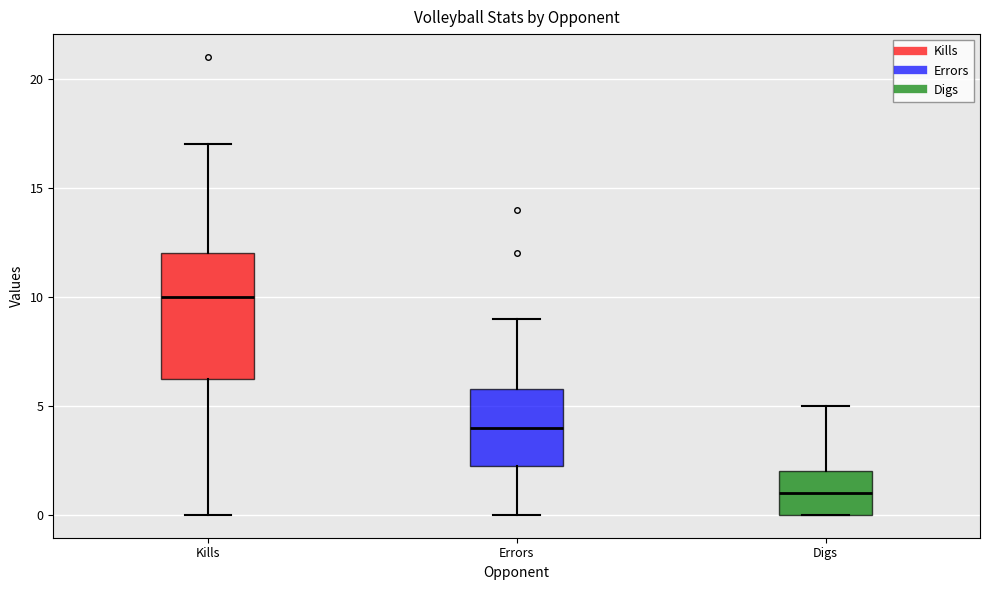

Reading left to right, transcribe this box plot: for each box, give where its median line is, the range the box spans, and where its two whiskers end, as read against the y-axis. The values are not printed on the chart, so give them approximately, as read against the axis.

Kills: median 10.0, box 6.5 to 12.0, whiskers 0.0 to 17.0
Errors: median 4.0, box 2.5 to 6.0, whiskers 0.0 to 9.0
Digs: median 1.0, box 0.0 to 2.0, whiskers 0.0 to 5.0